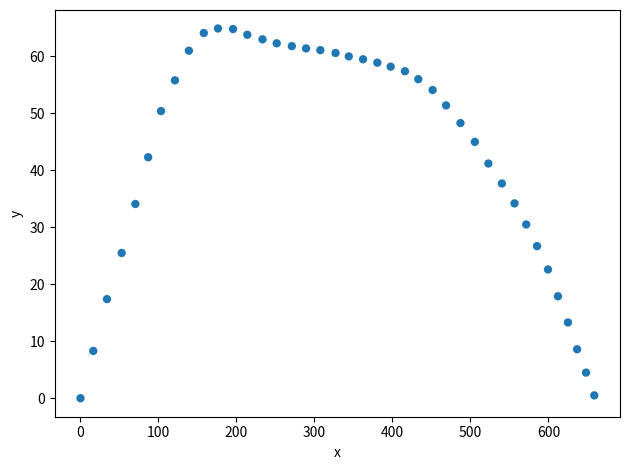

What is the range of Y values (max minus min)?

64.9